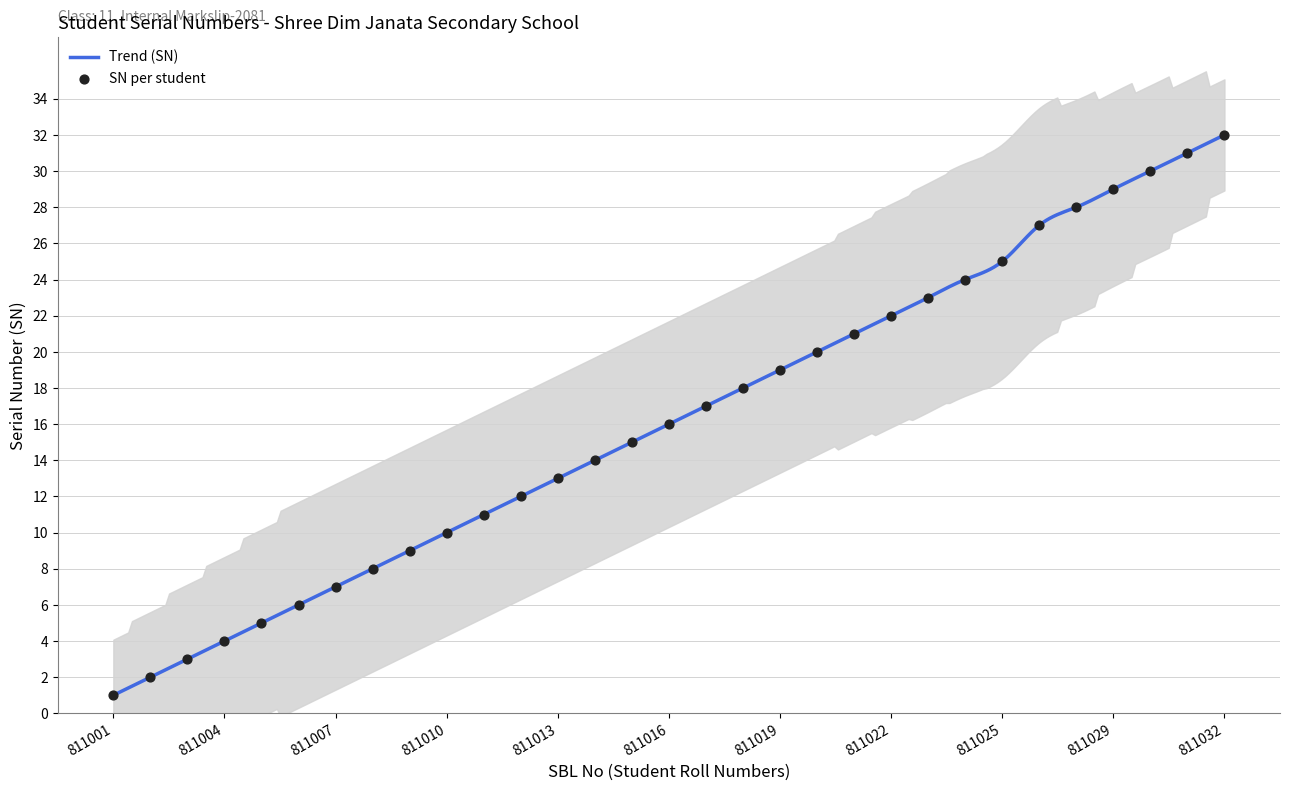

Between 811024 and 811013, which is larger?

811024